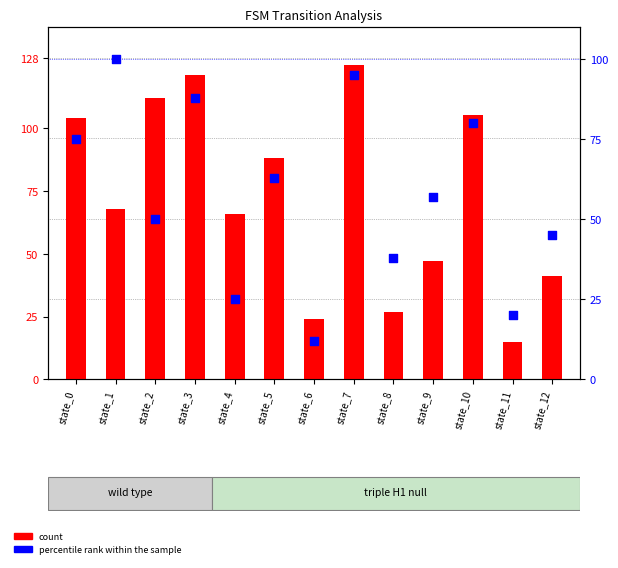

Is the value of count at state_11 greater than the value of percentile rank within the sample at state_7?

No